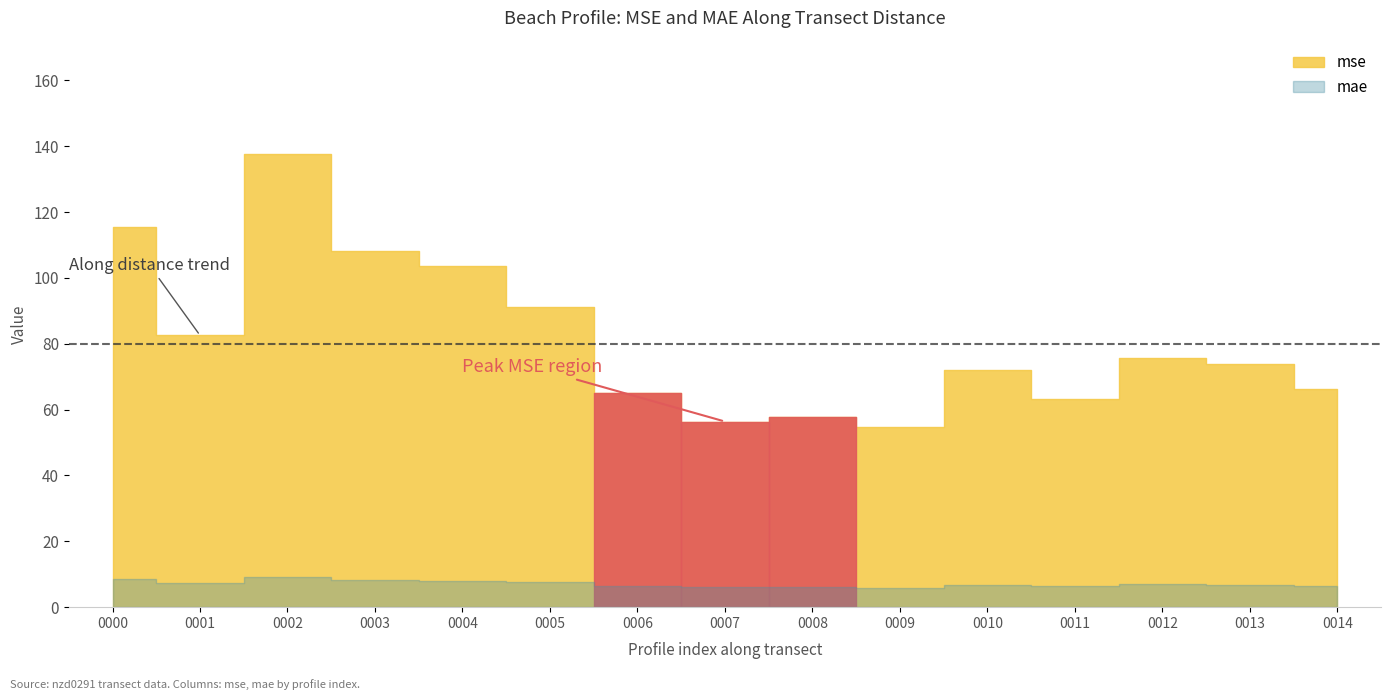

True or false: mse has a value of 29.1 at nzd0291-0006.

False